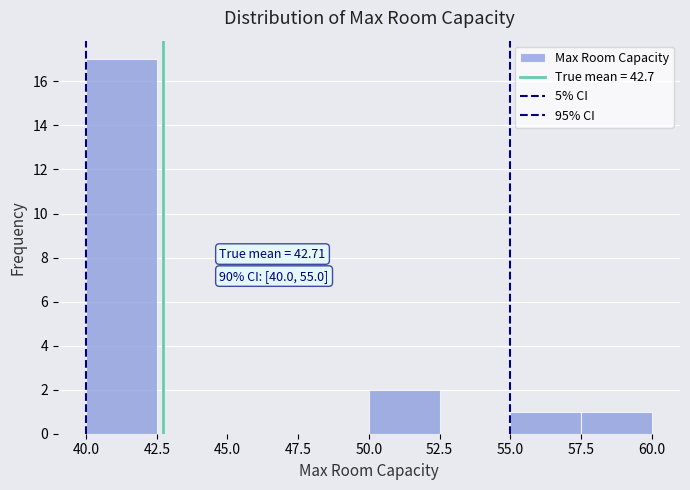

Which range on the x-axis has the tallest bar?

40.0 to 42.5